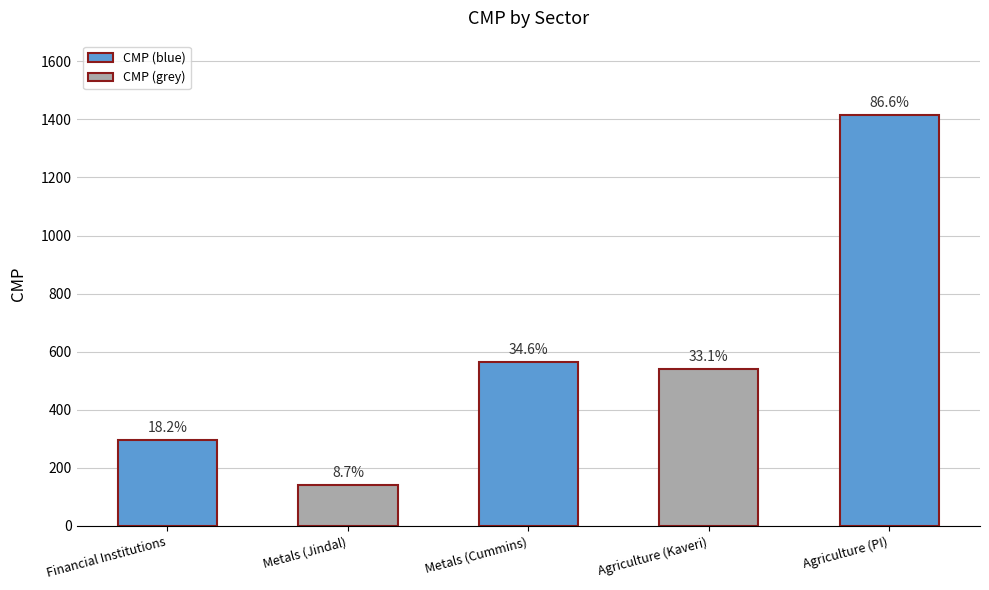

How many bars are there in total?

5